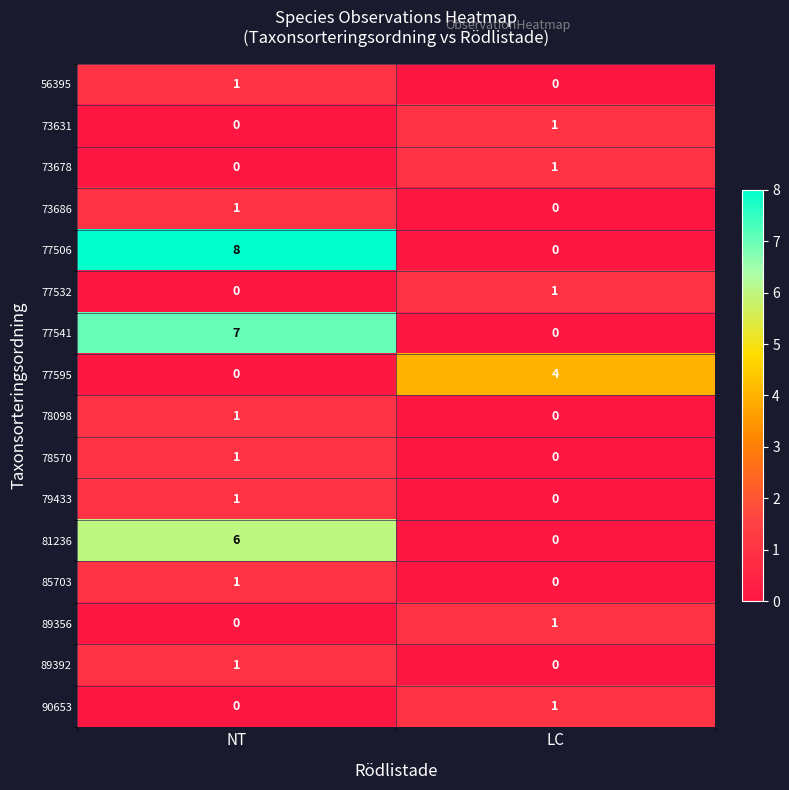

What is the sum of the 77595 values at LC and NT?

4